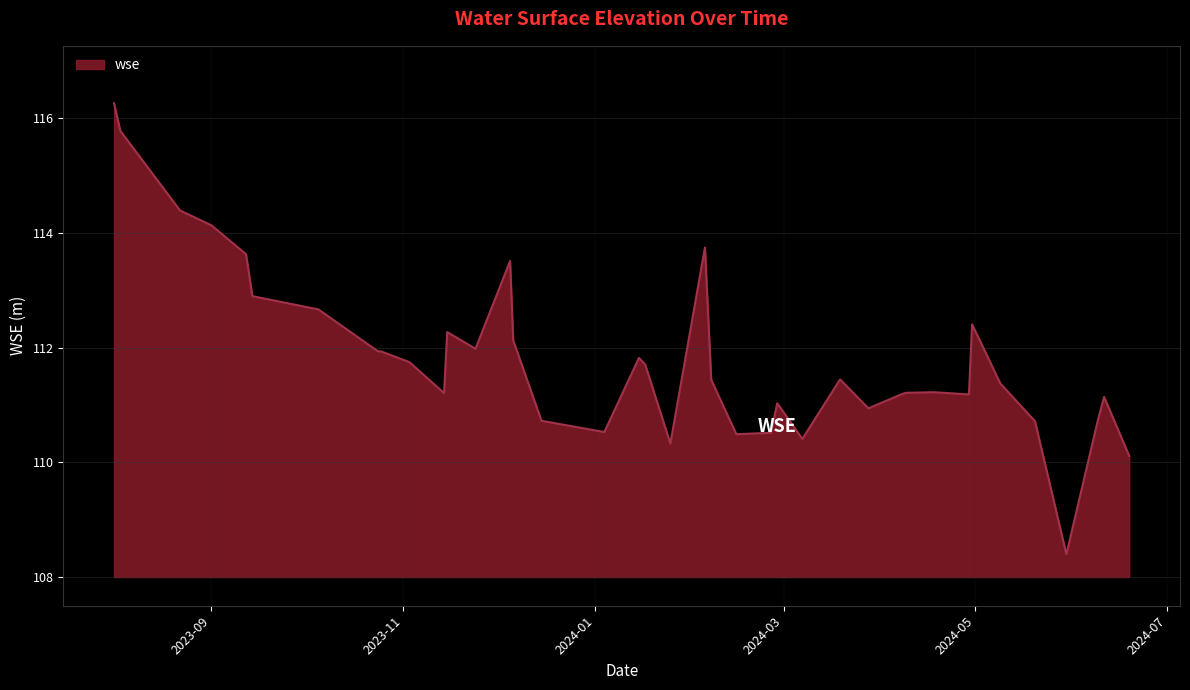

What is the minimum value shown in the chart?

108.4